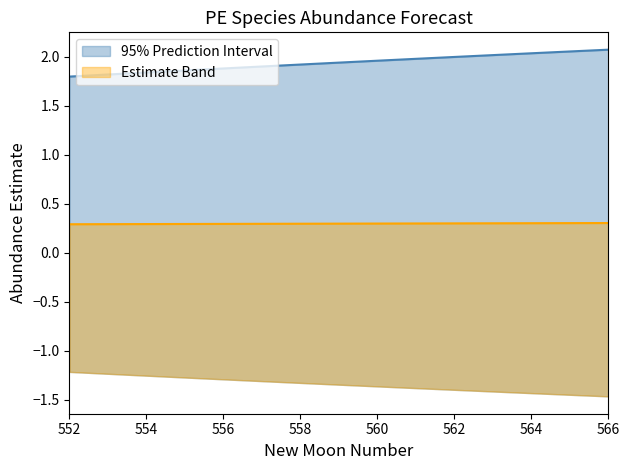

Which category has the lowest value in the upper_pi series?

552